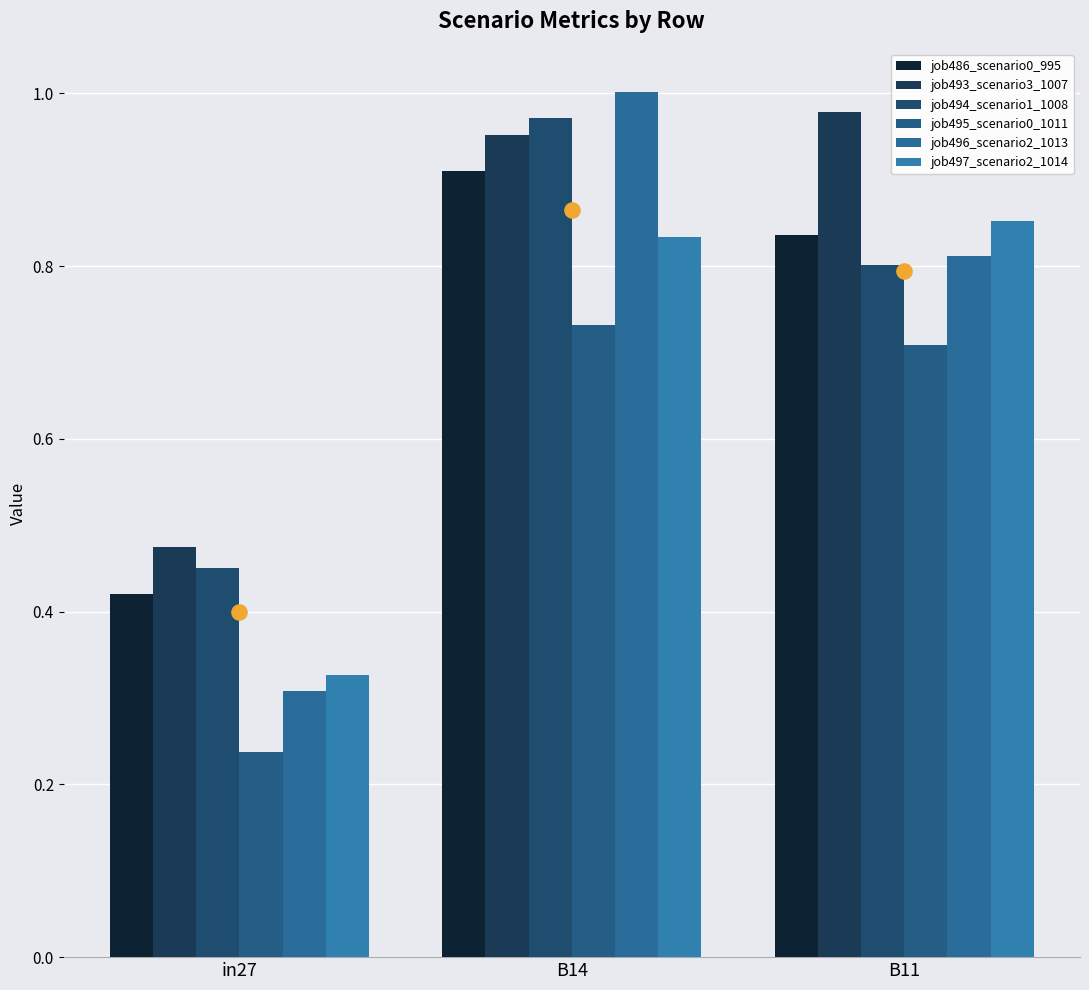

At how many categories does at least one series exceed 0?

3